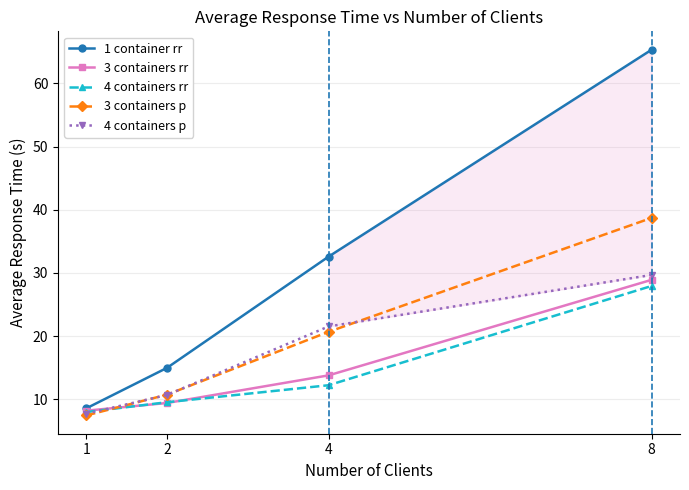

What is the difference between the highest and lowest values at 8?

37.4